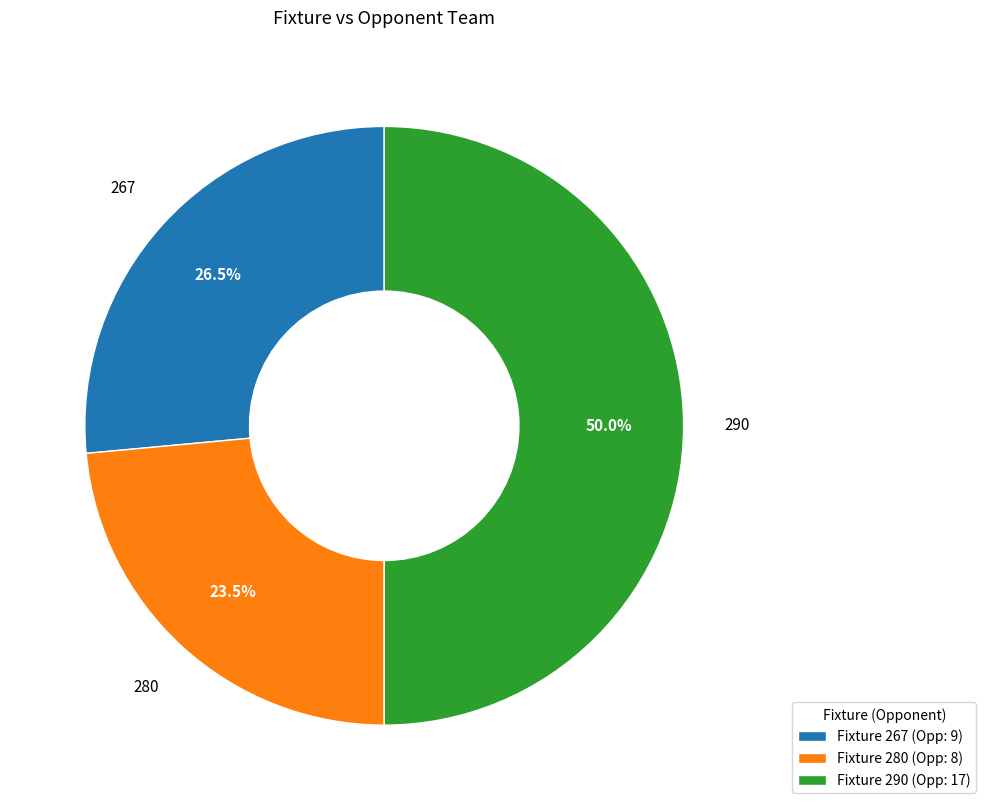

Between Fixture 290 (Opp: 17) and Fixture 280 (Opp: 8), which is larger?

Fixture 290 (Opp: 17)